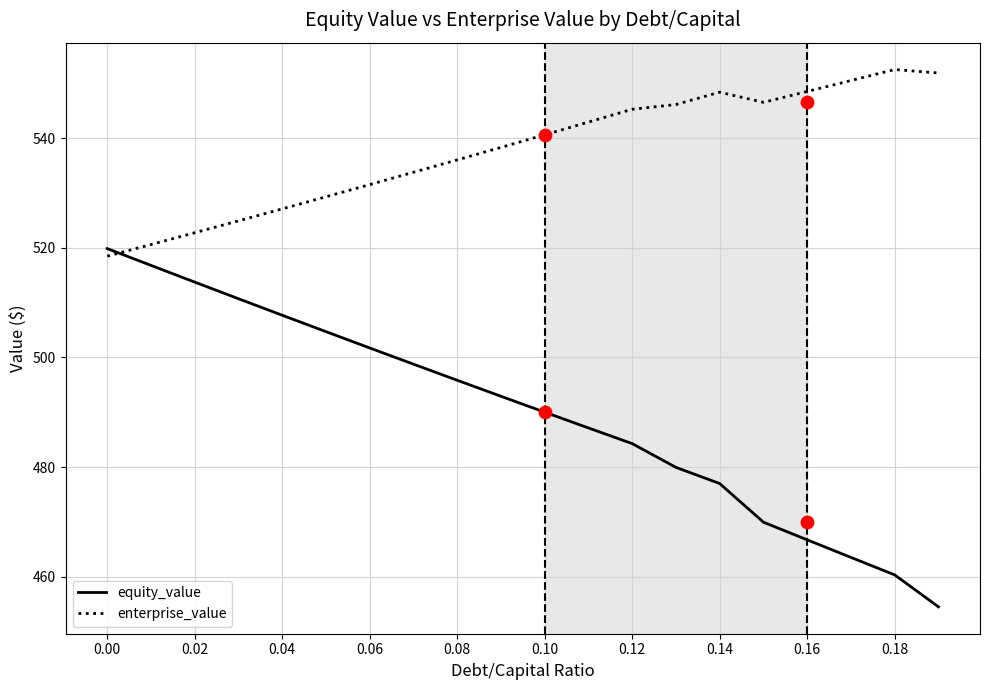

Is the value of equity_value at 0.04 greater than the value of enterprise_value at 0.12?

No